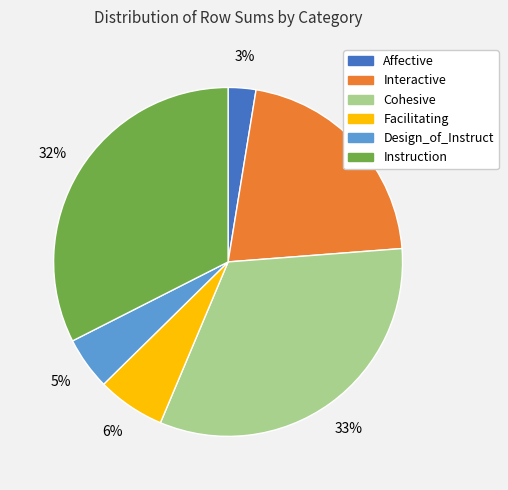

What percentage is the Cohesive slice, to the nearest percent?

33%